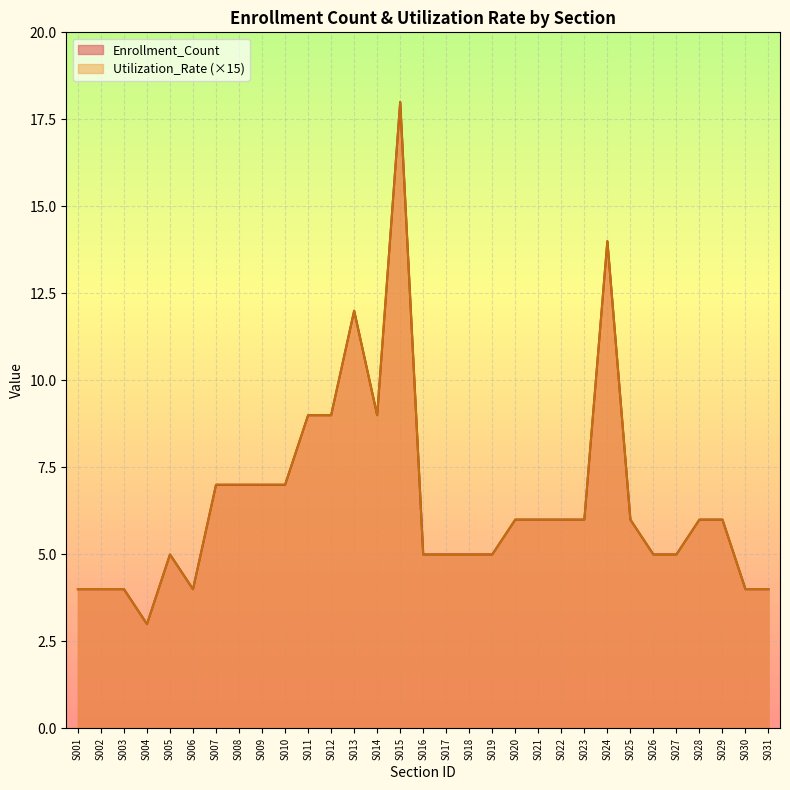

List the labels in order of Enrollment_Count value, smallest first.

S004, S001, S002, S003, S006, S030, S031, S005, S016, S017, S018, S019, S026, S027, S020, S021, S022, S023, S025, S028, S029, S007, S008, S009, S010, S011, S012, S014, S013, S024, S015